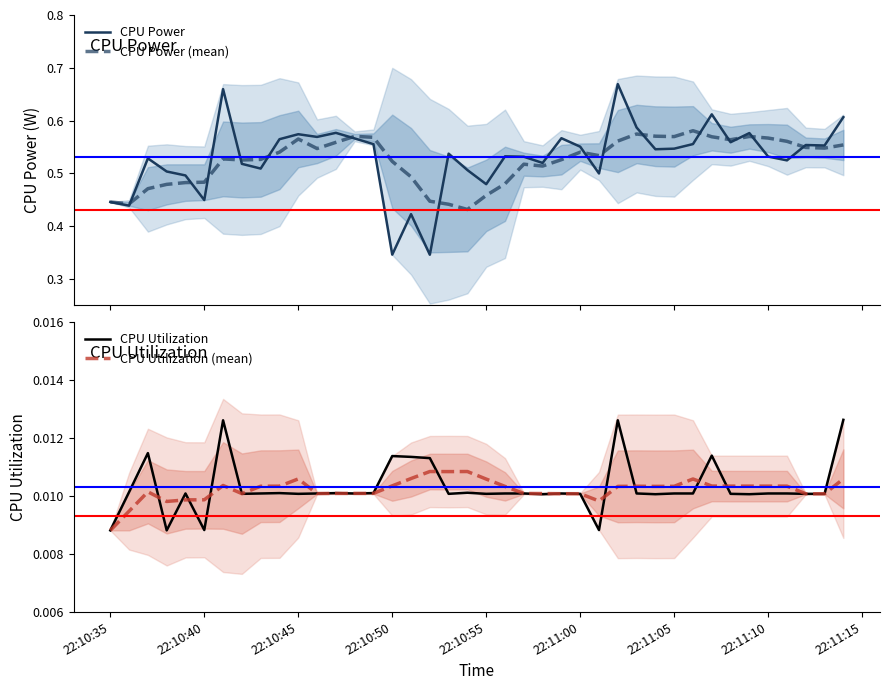

At 22:10:35, list the series in order from largest to smallest.

CPU Power, CPU Power (mean), CPU Utilization, CPU Utilization (mean)